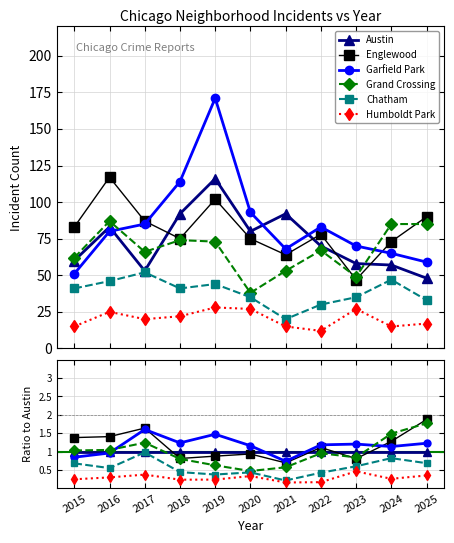

Between 2017 and 2024, which series saw the biggest shift?

Garfield Park